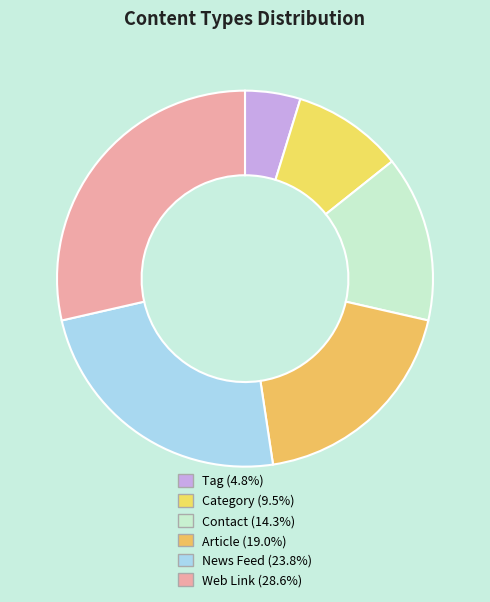

What is the ratio of the value at Category to the value at News Feed?

0.4